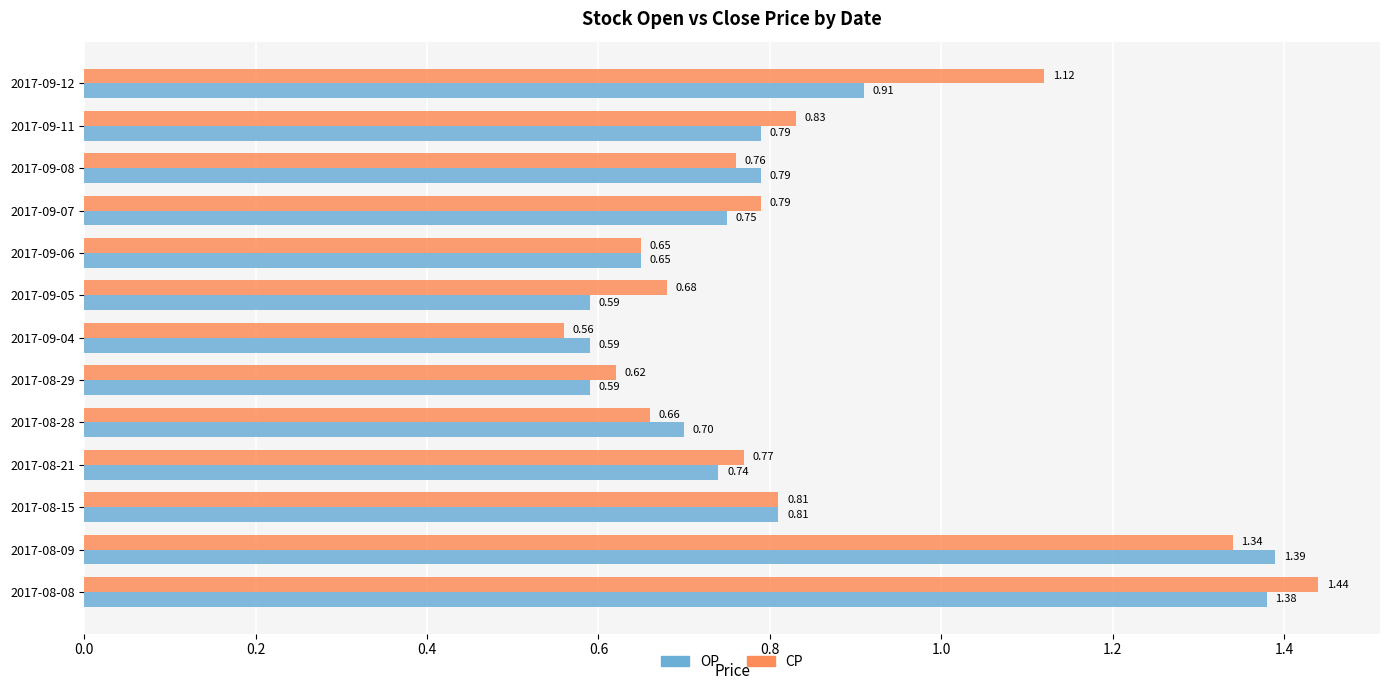

What is the difference between the second highest and second lowest values in the CP series?

0.7